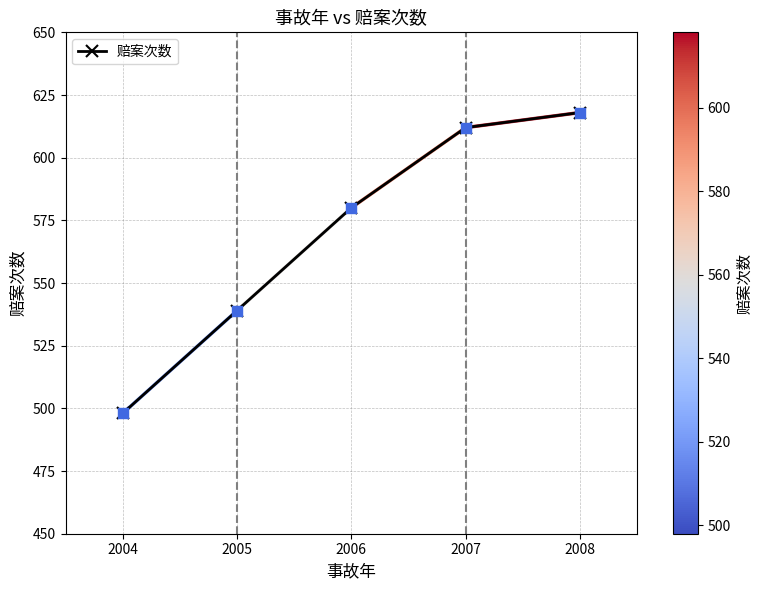

What is the ratio of the value at 2004 to the value at 2008?

0.8